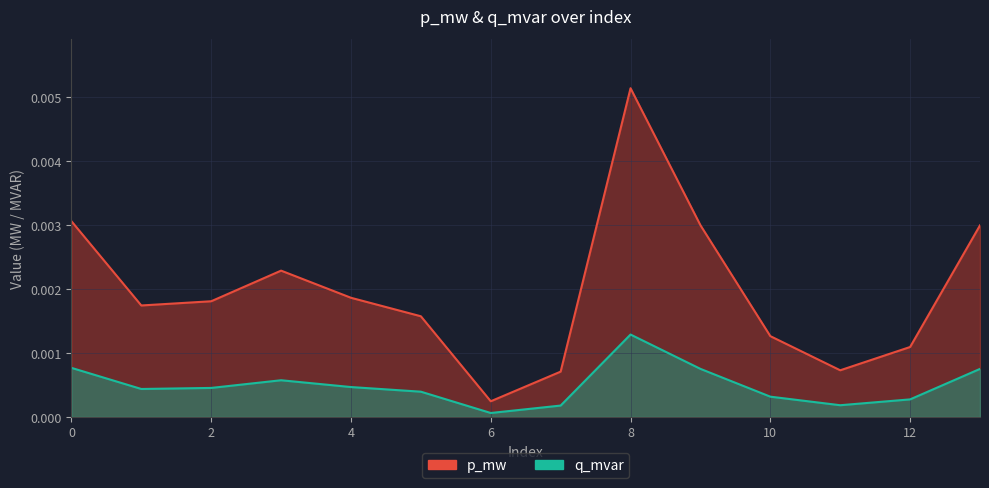

True or false: q_mvar has a value of 0.0 at 12.

True